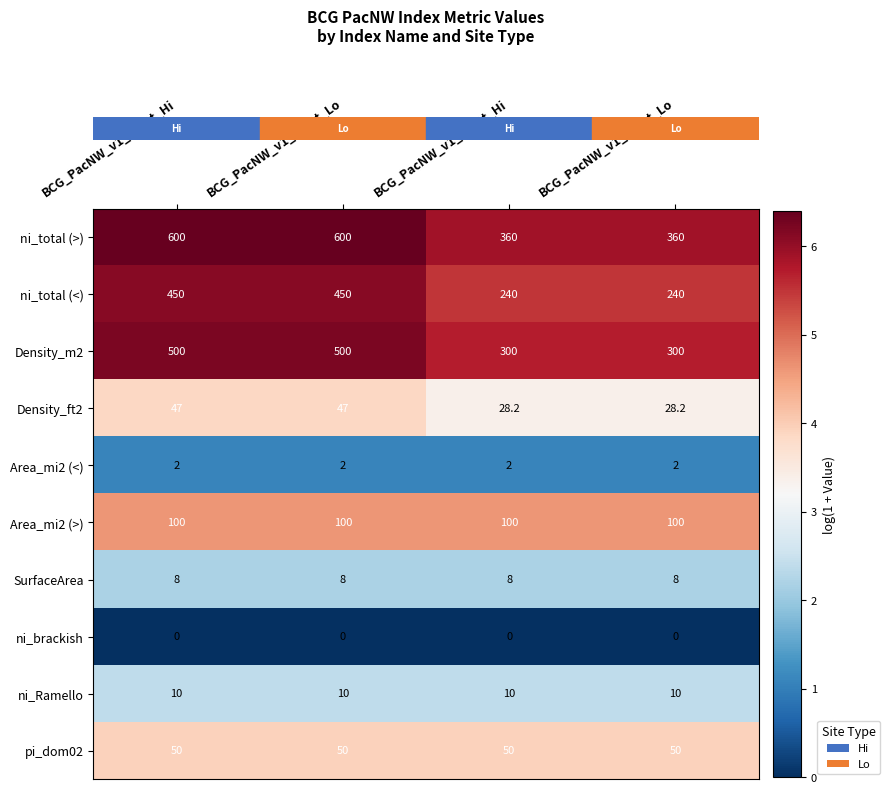

What is the minimum value for ni_total (>)?

360.0